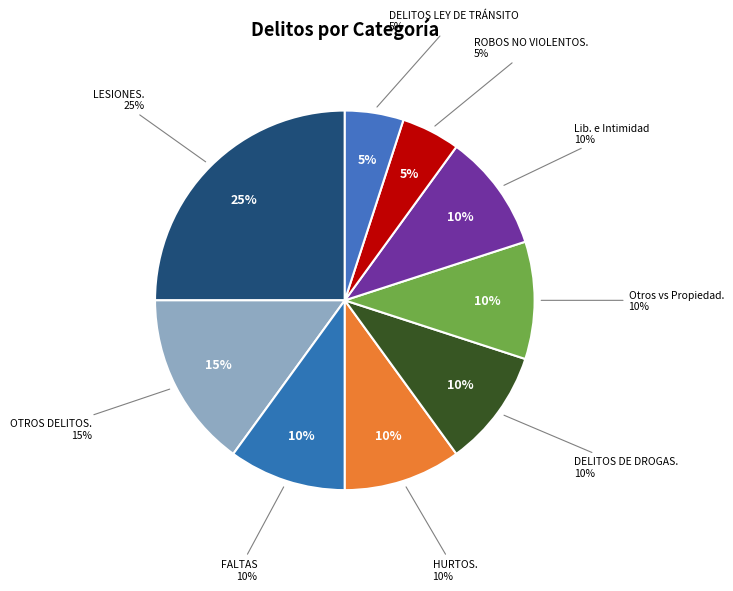

Which category has the smallest portion of the pie?

ROBOS NO VIOLENTOS.